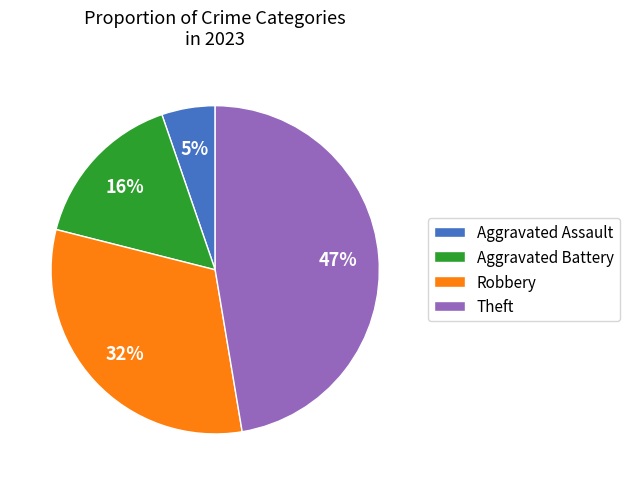

To the nearest percent, what is the average slice percentage?

25%